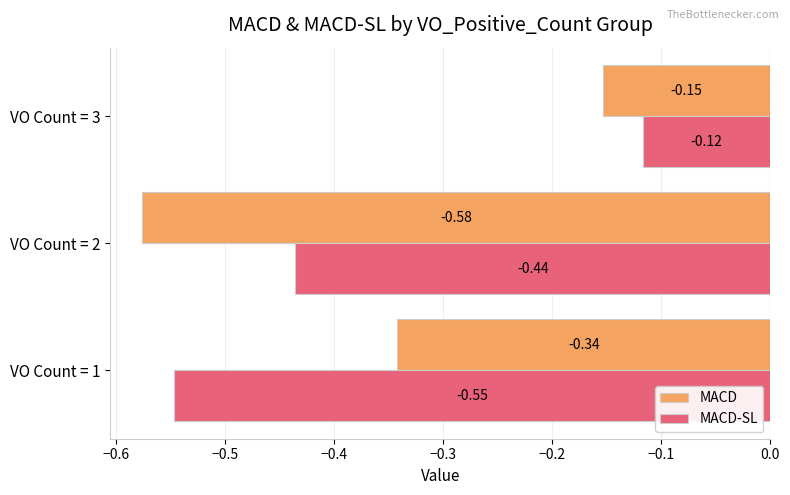

What is the sum of all MACD-SL values?

-1.1